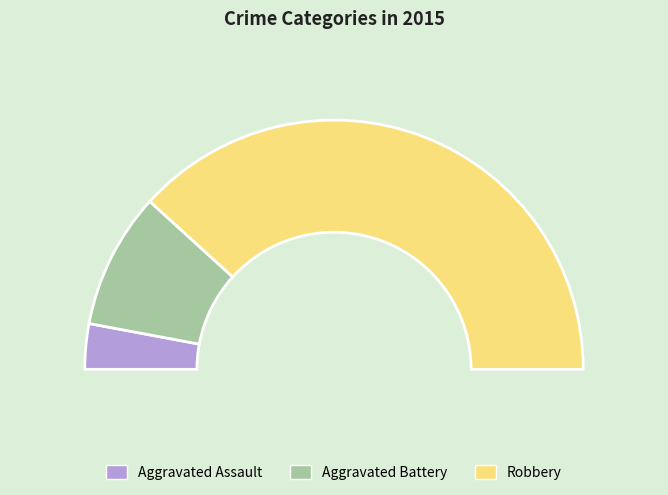

To the nearest percent, what is the combined percentage of Aggravated Battery and Aggravated Assault?

24%